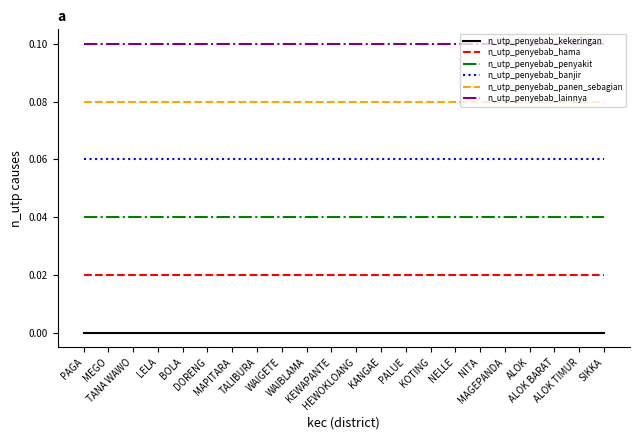

True or false: n_utp_penyebab_hama and n_utp_penyebab_lainnya cross at least once.

False